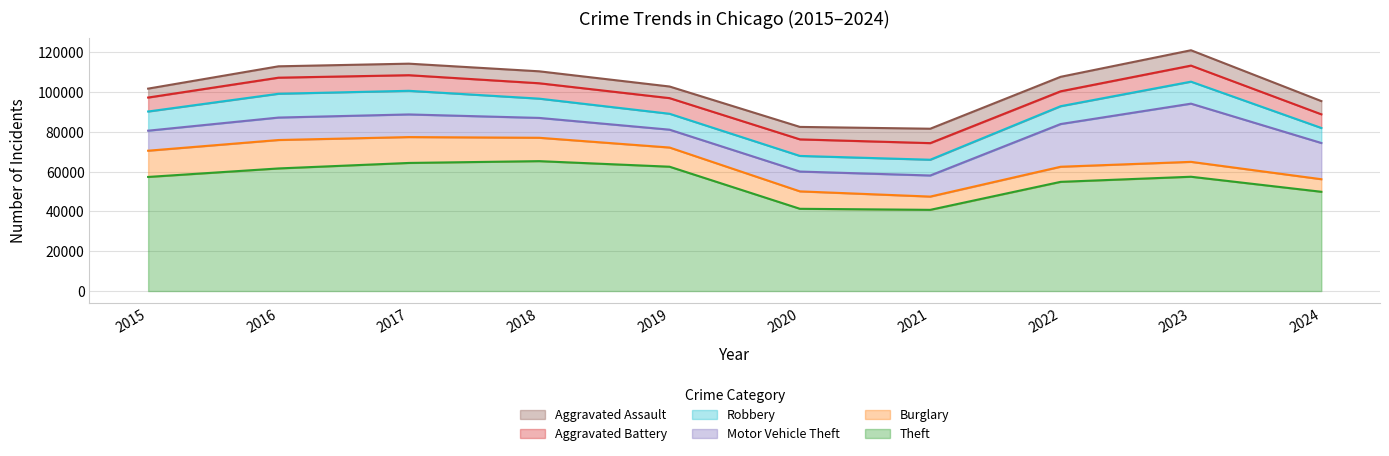

What is the highest value of the Theft series?

65290